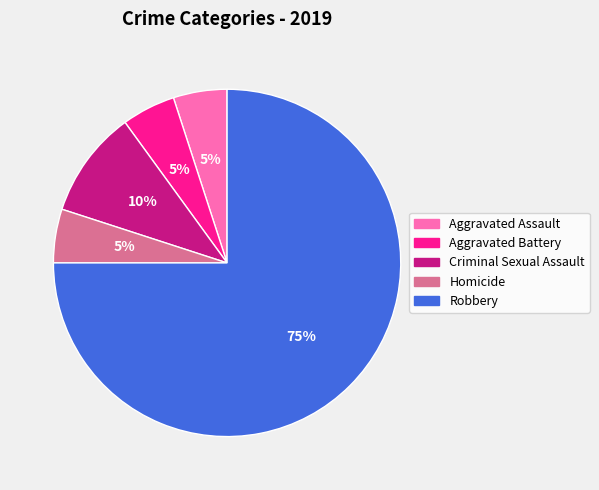

To the nearest percent, what percentage of the pie is Robbery?

75%